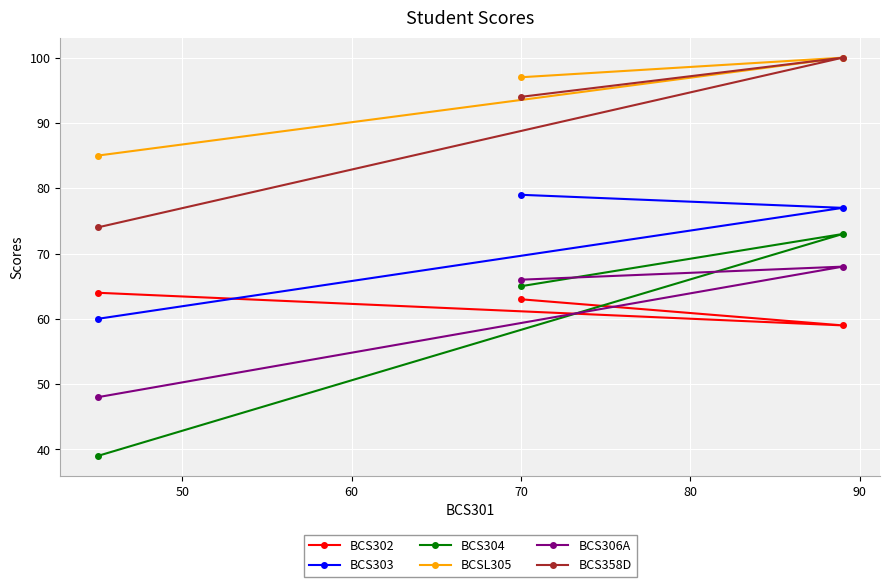

What is the difference between the maximum and second lowest values in the BCS304 series?

8